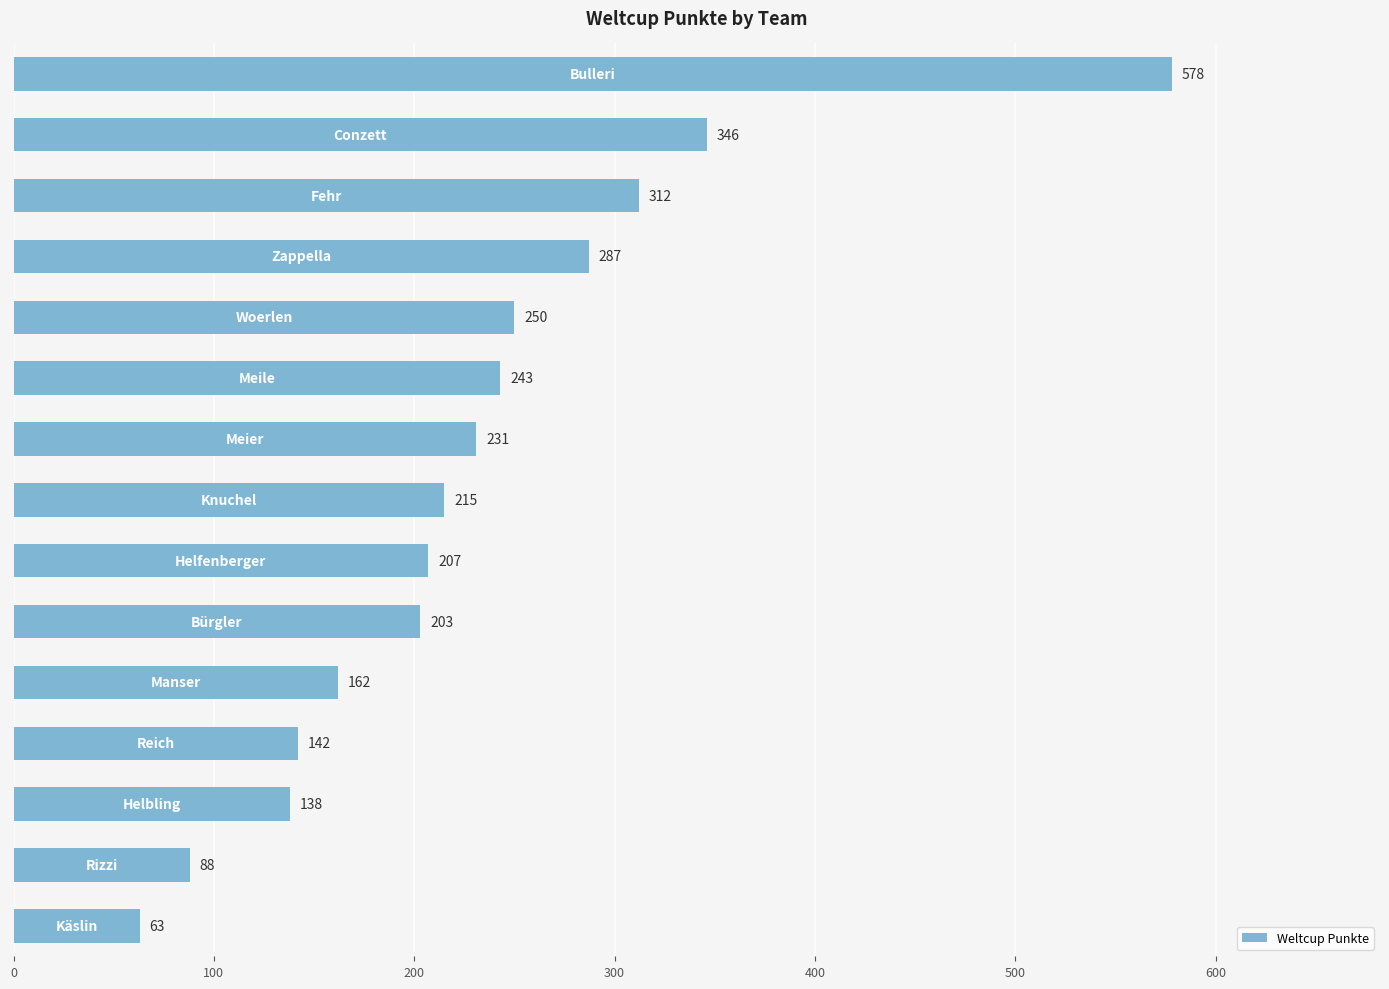

What is the minimum value shown in the chart?

63